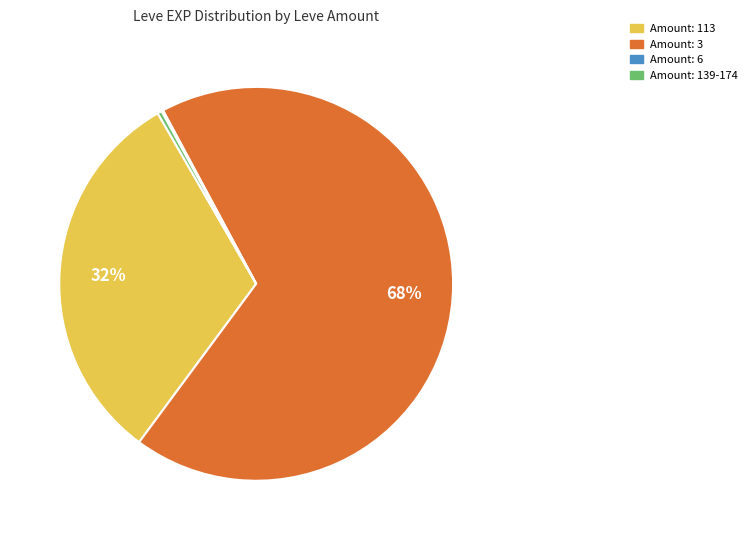

Which category has the biggest portion of the pie?

Amount: 3